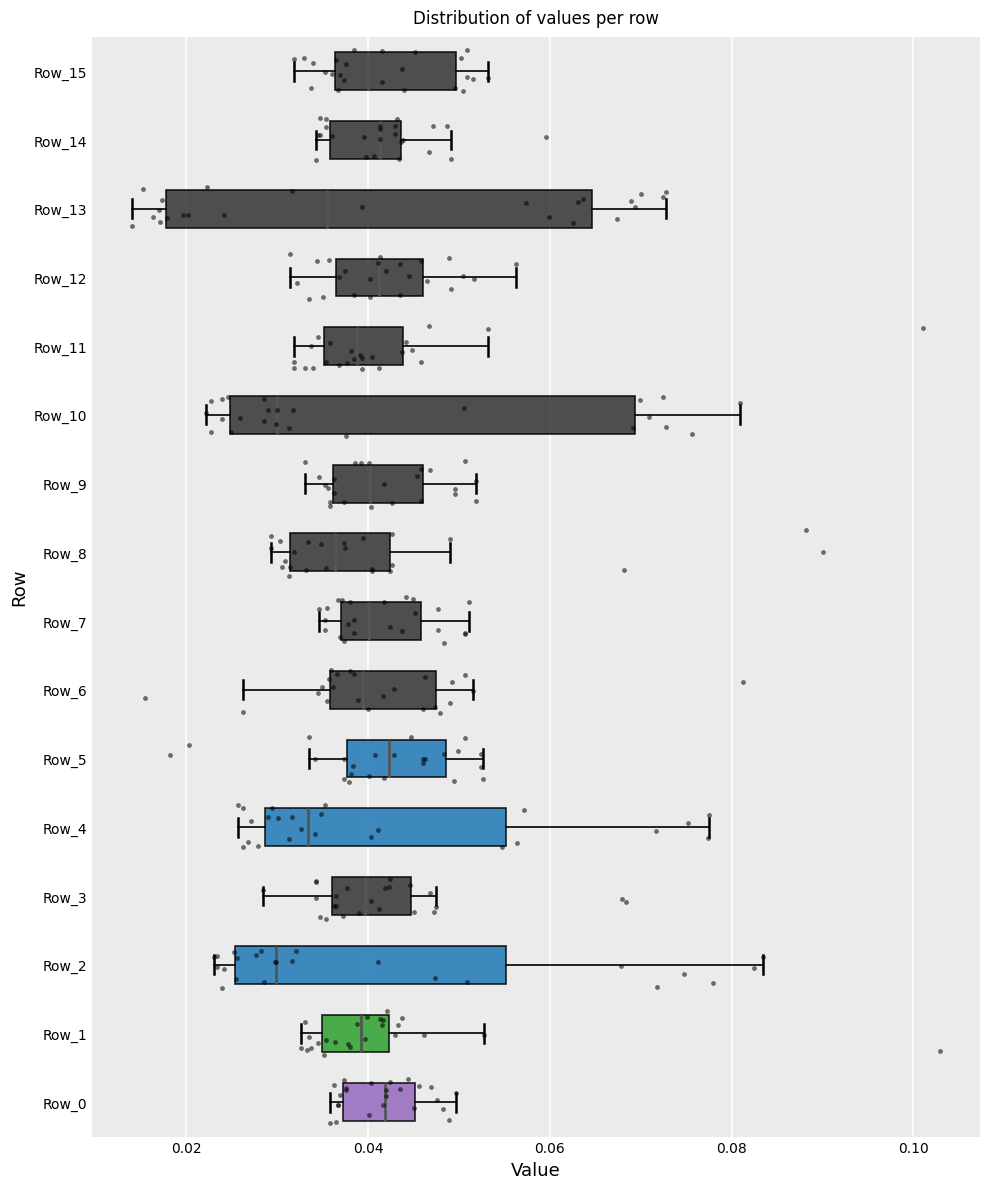

Reading bottom to top, read every box against the x-axis: the position of its median line, the range the box covers, and the ends of its whiskers. The values are not printed on the chart, so give them approximately, as read against the axis.

Row_0: median 0.042, box 0.038 to 0.046, whiskers 0.036 to 0.050
Row_1: median 0.040, box 0.034 to 0.042, whiskers 0.032 to 0.052
Row_2: median 0.030, box 0.026 to 0.056, whiskers 0.024 to 0.084
Row_3: median 0.040, box 0.036 to 0.044, whiskers 0.028 to 0.048
Row_4: median 0.034, box 0.028 to 0.056, whiskers 0.026 to 0.078
Row_5: median 0.042, box 0.038 to 0.048, whiskers 0.034 to 0.052
Row_6: median 0.040, box 0.036 to 0.048, whiskers 0.026 to 0.052
Row_7: median 0.040, box 0.038 to 0.046, whiskers 0.034 to 0.052
Row_8: median 0.036, box 0.032 to 0.042, whiskers 0.030 to 0.050
Row_9: median 0.040, box 0.036 to 0.046, whiskers 0.034 to 0.052
Row_10: median 0.030, box 0.024 to 0.070, whiskers 0.022 to 0.080
Row_11: median 0.038, box 0.036 to 0.044, whiskers 0.032 to 0.054
Row_12: median 0.042, box 0.036 to 0.046, whiskers 0.032 to 0.056
Row_13: median 0.036, box 0.018 to 0.064, whiskers 0.014 to 0.072
Row_14: median 0.042, box 0.036 to 0.044, whiskers 0.034 to 0.050
Row_15: median 0.040, box 0.036 to 0.050, whiskers 0.032 to 0.054